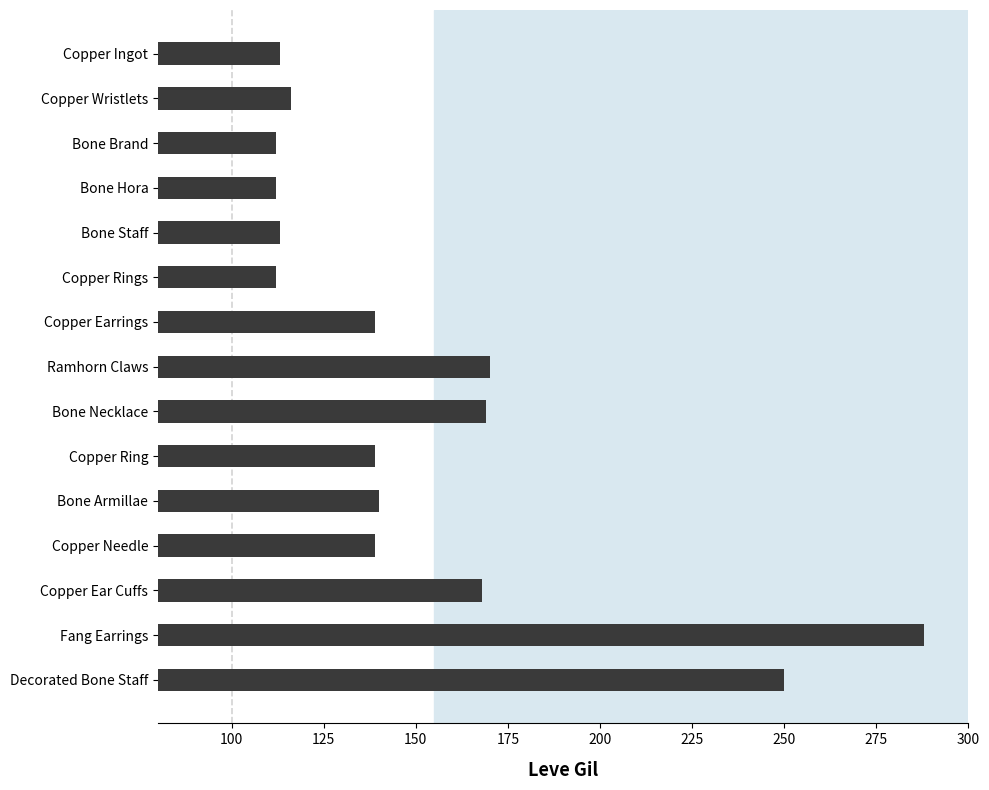

Reading top to bottom, transcribe all the data shown in this chart.

Copper Ingot=113	Copper Wristlets=116	Bone Brand=112	Bone Hora=112	Bone Staff=113	Copper Rings=112	Copper Earrings=139	Ramhorn Claws=170	Bone Necklace=169	Copper Ring=139	Bone Armillae=140	Copper Needle=139	Copper Ear Cuffs=168	Fang Earrings=288	Decorated Bone Staff=250